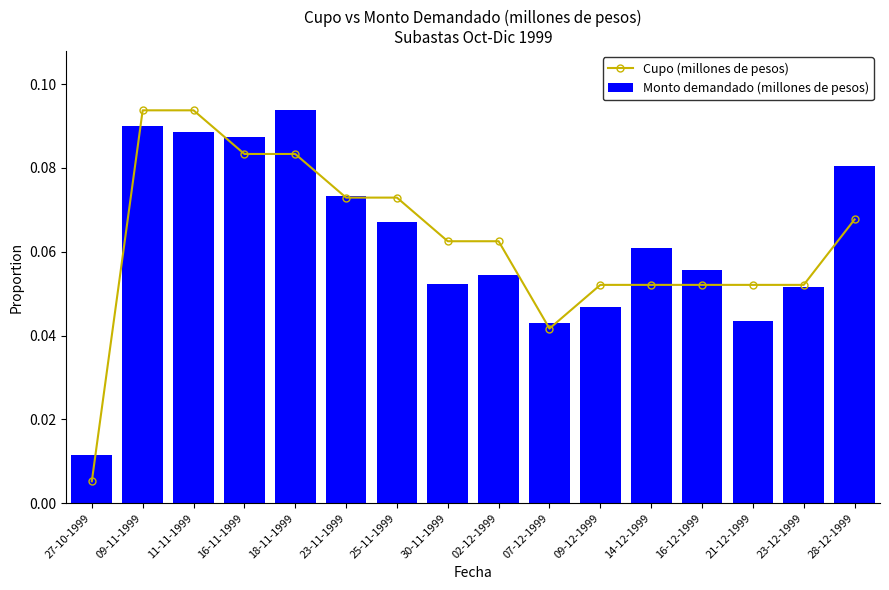

What is the approximate value of Cupo (millones de pesos) at 21-12-1999?

0.1